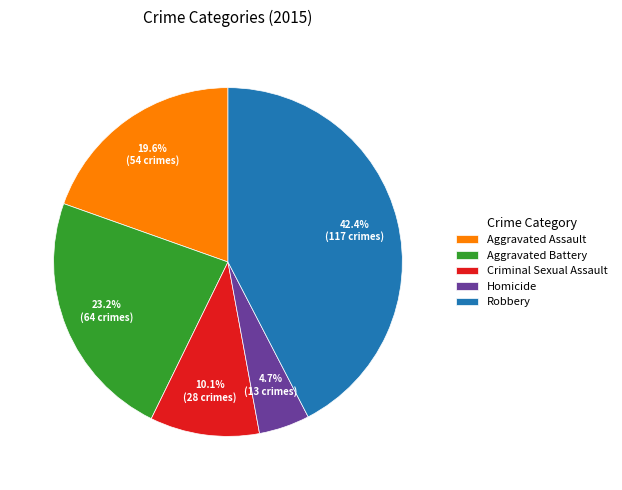

True or false: Homicide accounts for 5% of the total.

True